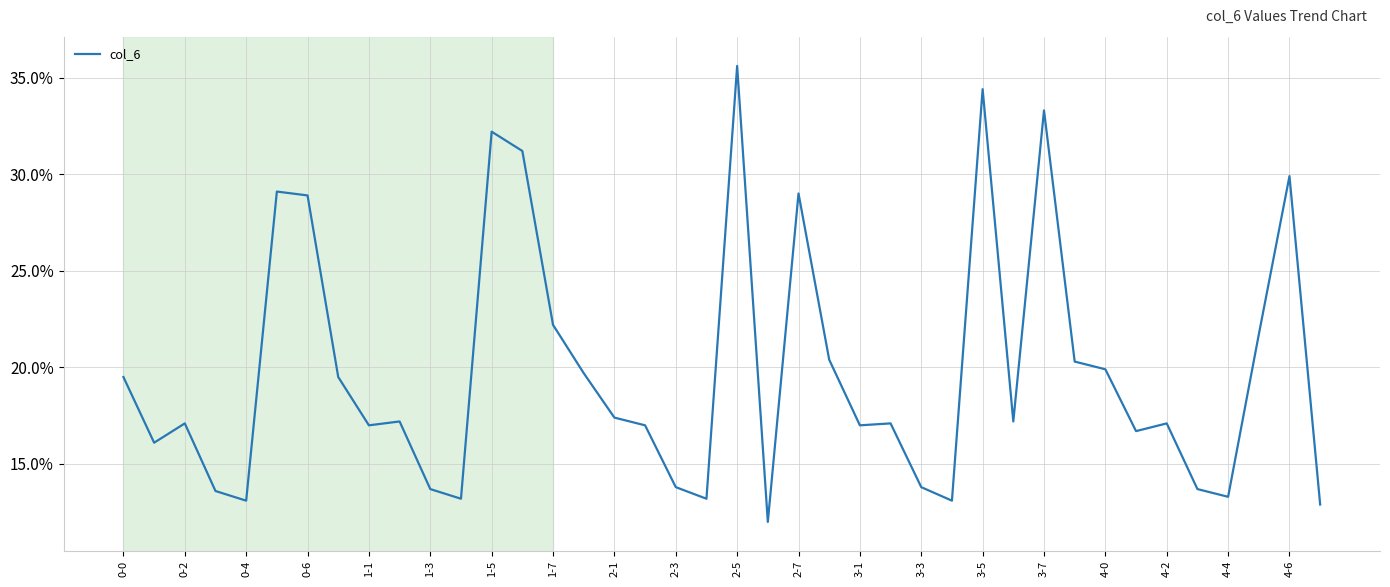

What is the difference between the maximum and minimum values?

23.6